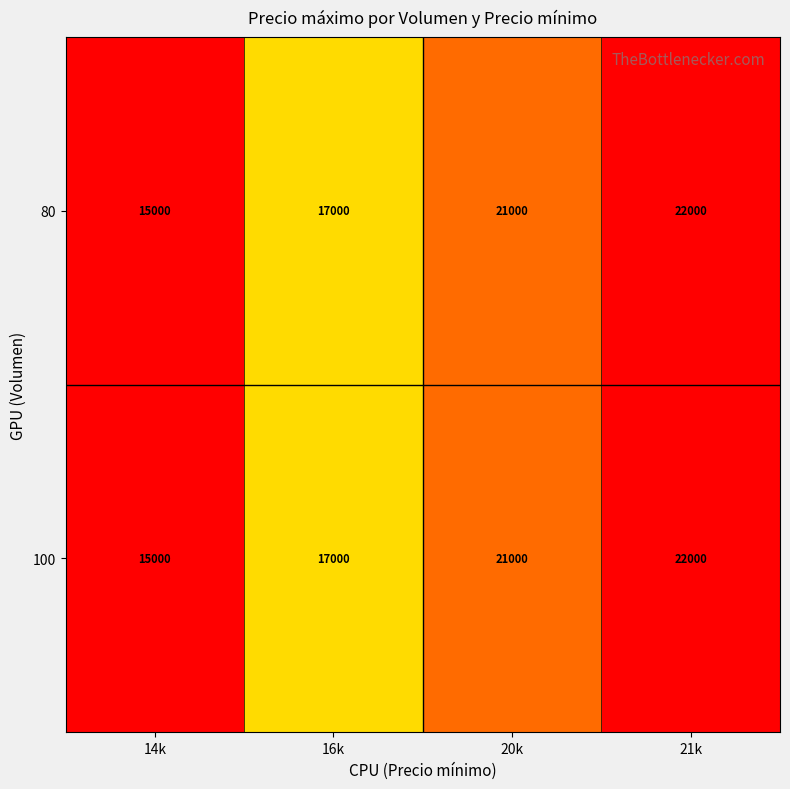

Rank the categories by 100 value from lowest to highest.

14k, 16k, 20k, 21k